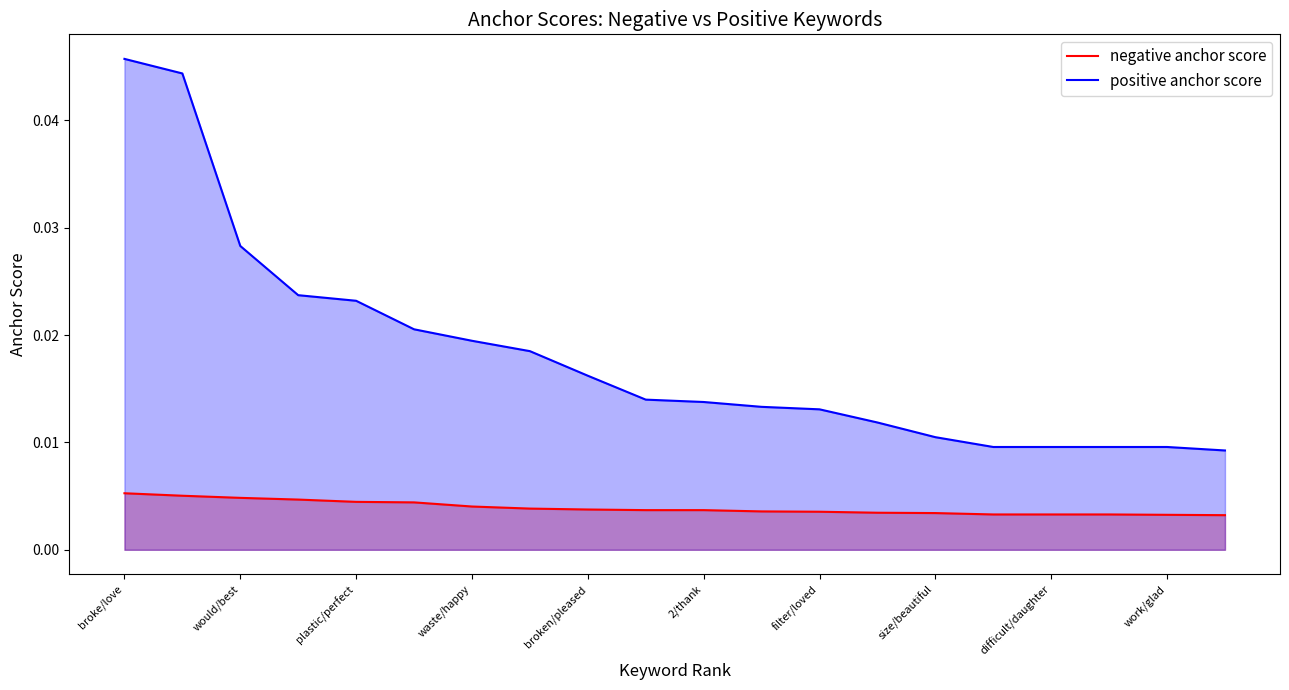

Which series has the largest range (max minus min)?

positive anchor score